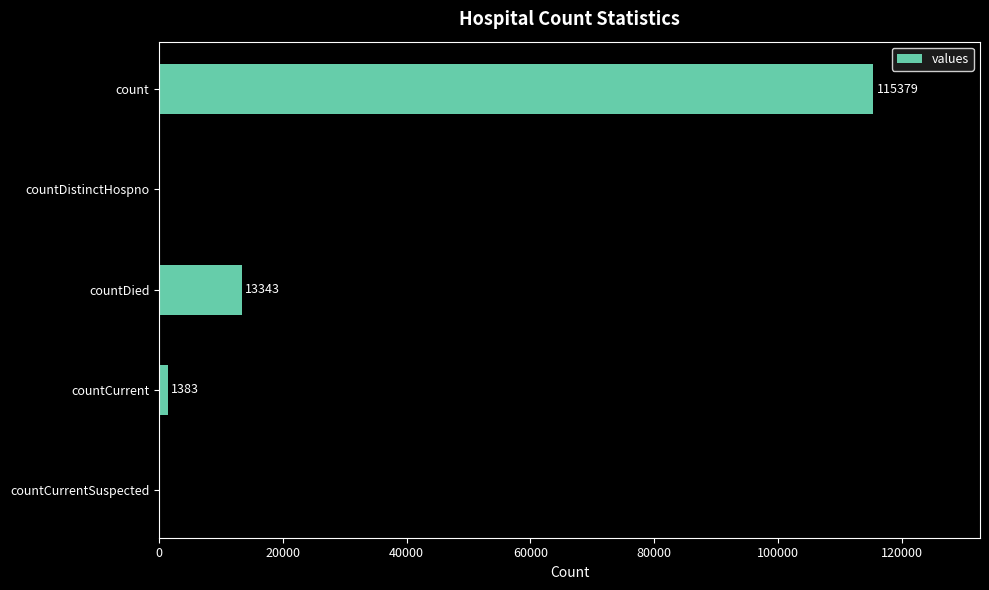

Are the bars horizontal?

Yes